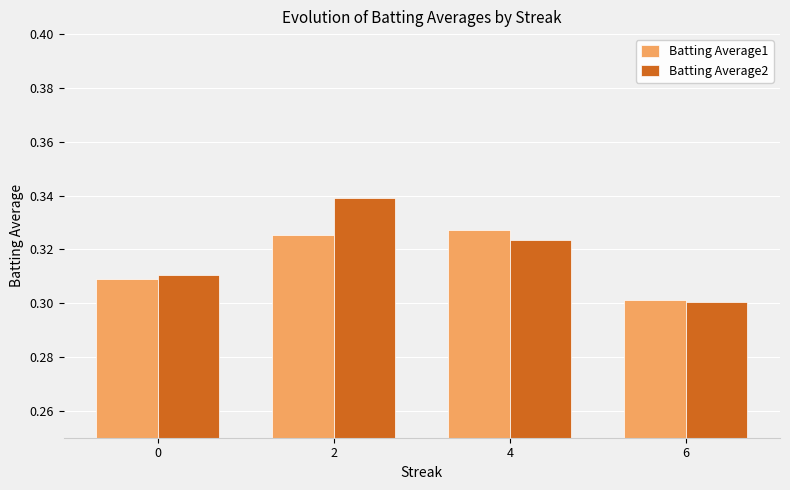

Is the value of Batting Average2 at 6 greater than the value of Batting Average1 at 0?

No